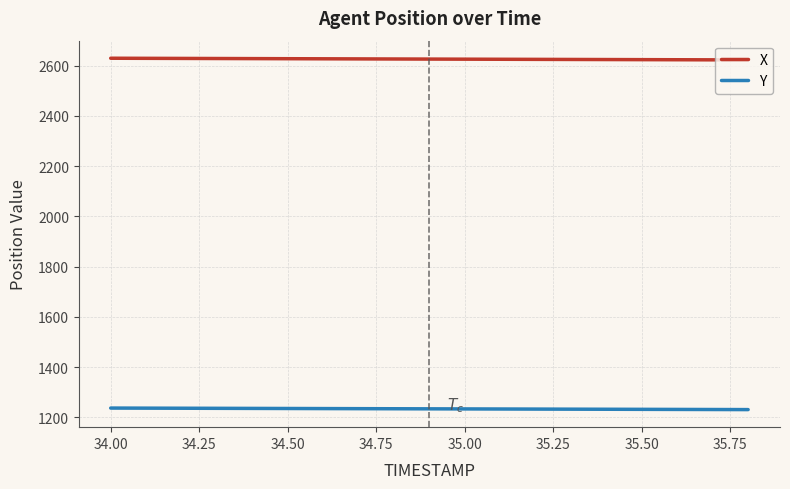

How many values in the X series exceed 2626?

11